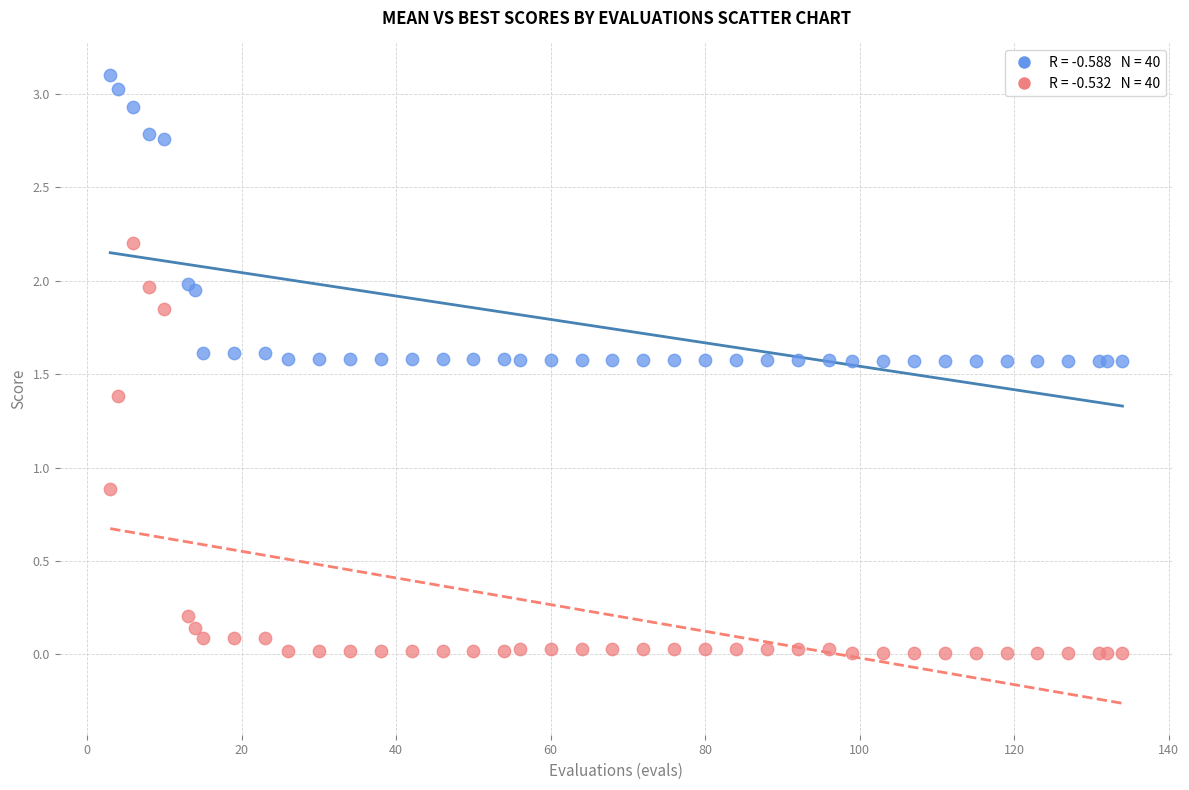

Across all series, what Y value is closest to 1?

0.9